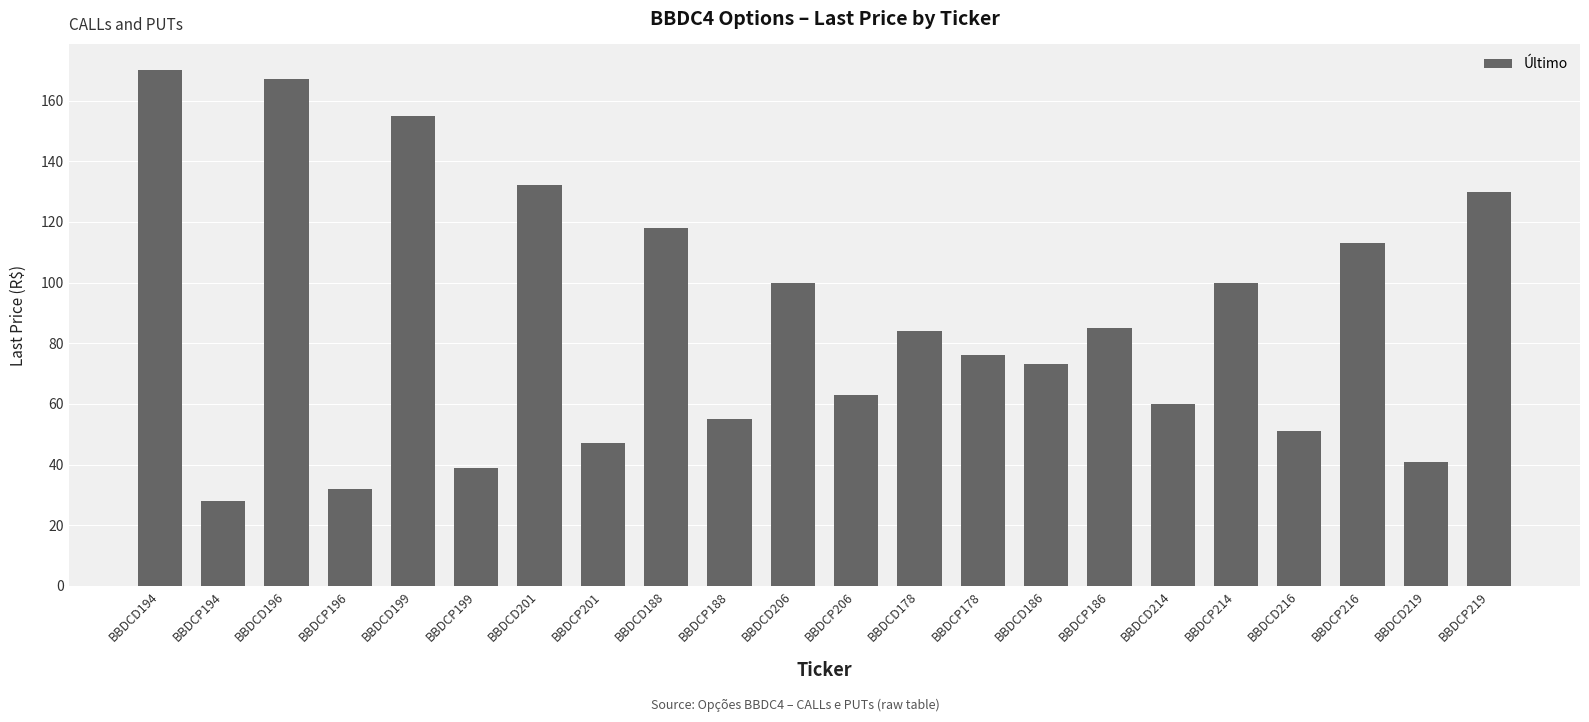

True or false: the data shows 102 at BBDCD199.

False